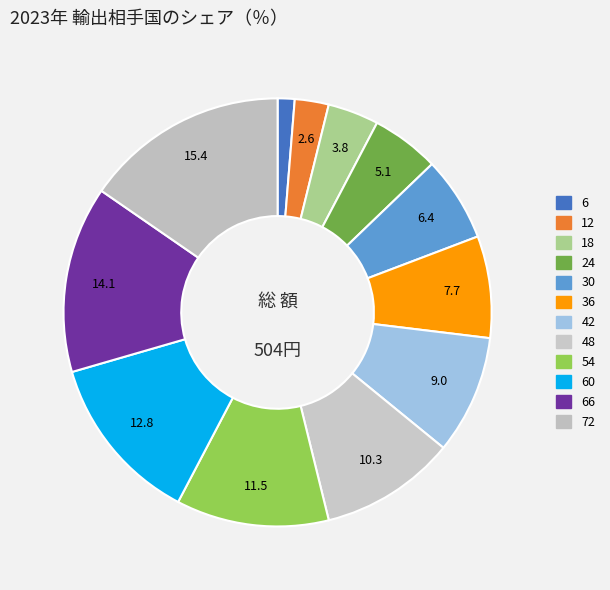

How many segments does this pie chart have?

12